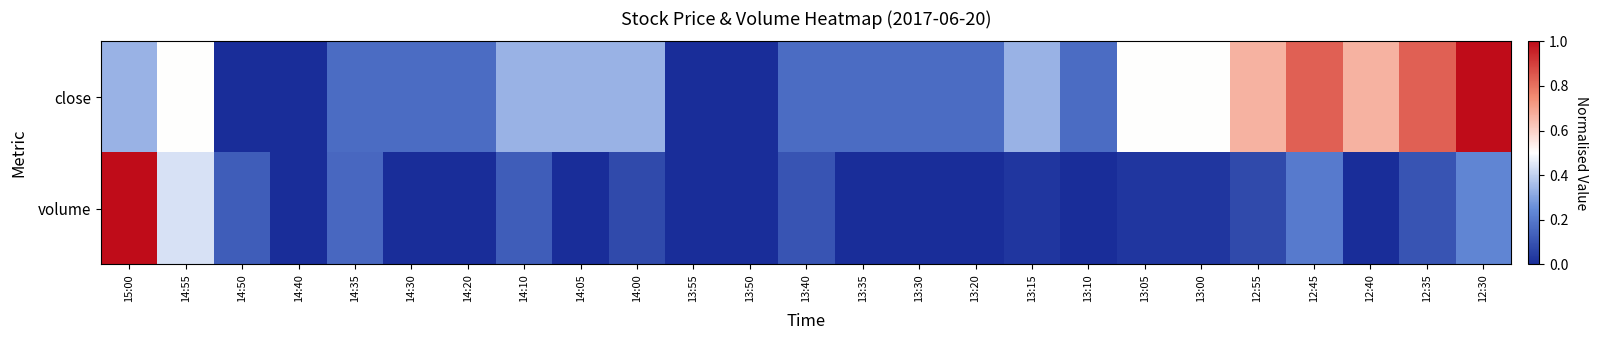

Rank the series by their maximum value, from highest to lowest.

close, volume